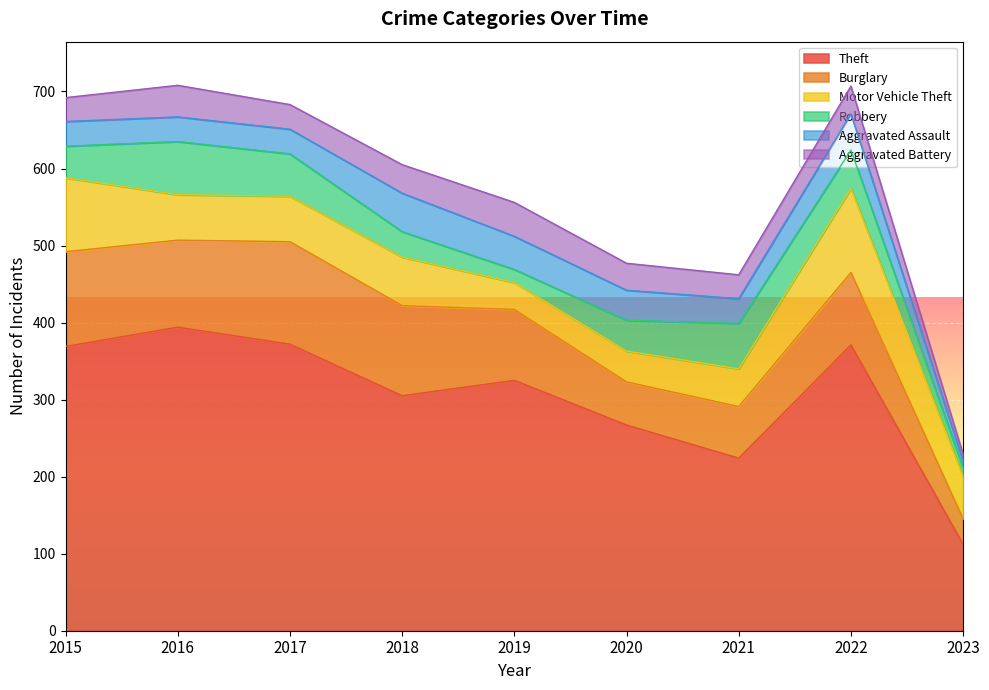

What is the difference between the maximum and second lowest values in the Motor Vehicle Theft series?

69